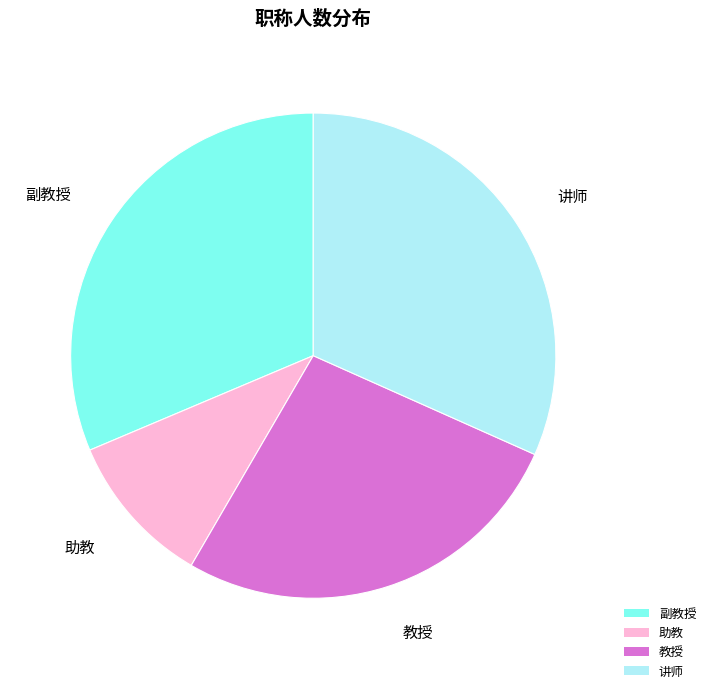

Is it true that 助教 is 10% of the pie?

True